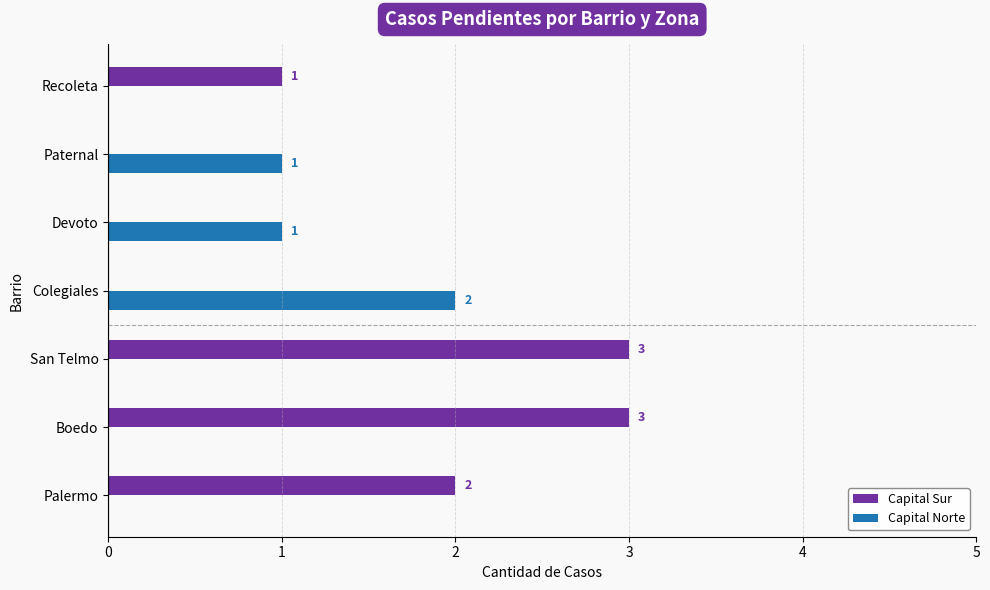

What is the average value of the Capital Norte series?

1